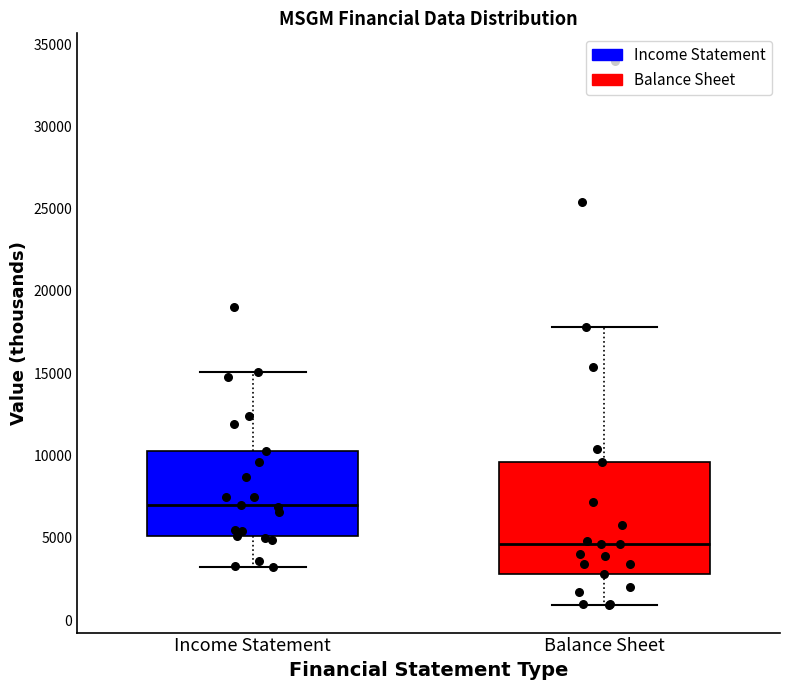

Where is the upper edge of the box for Balance Sheet on the y-axis? The values are not printed on the chart, so give them approximately, as read against the axis.

9500